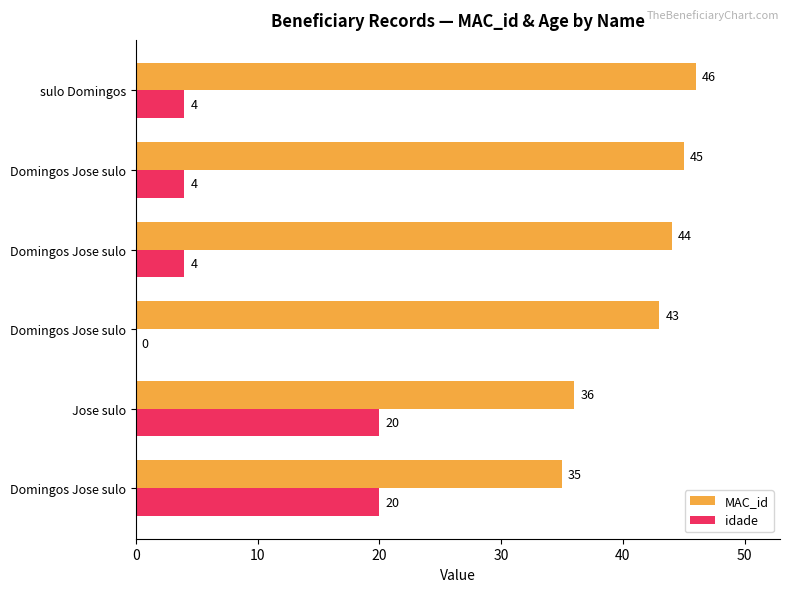

What are all the series names shown in the legend?

MAC_id, idade